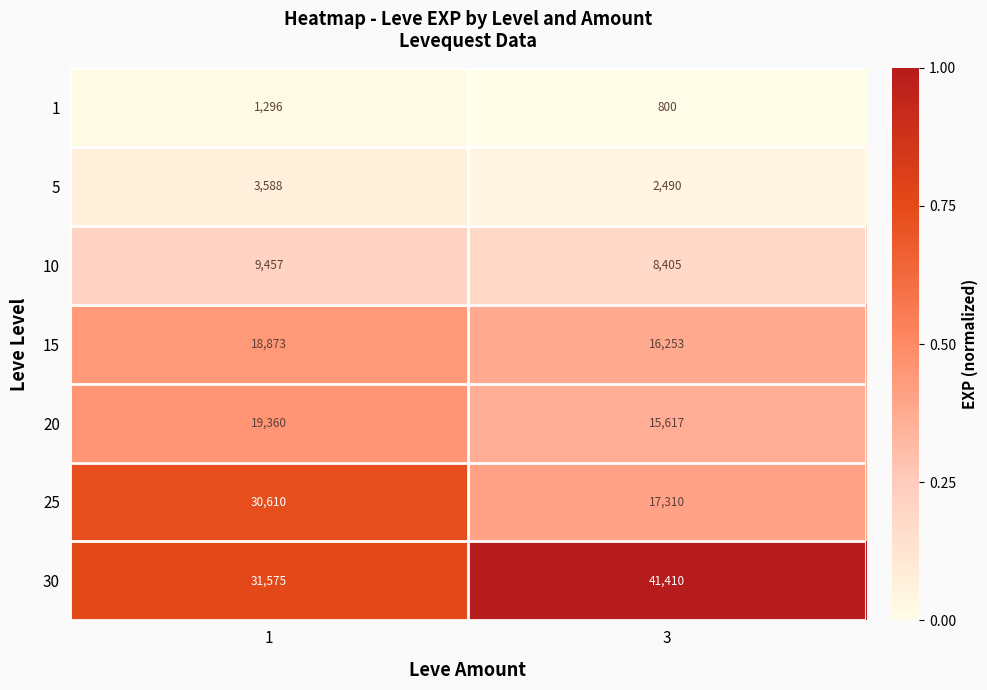

Which series has the widest spread of values?

25